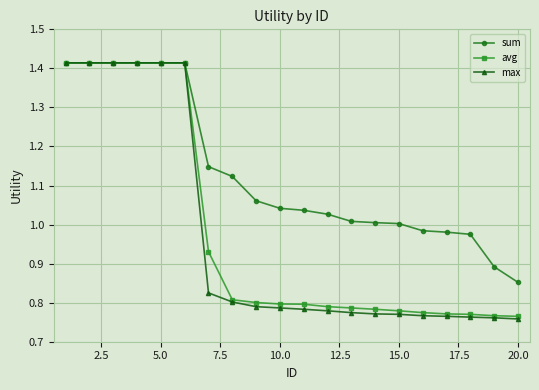

Which series has the largest range (max minus min)?

max